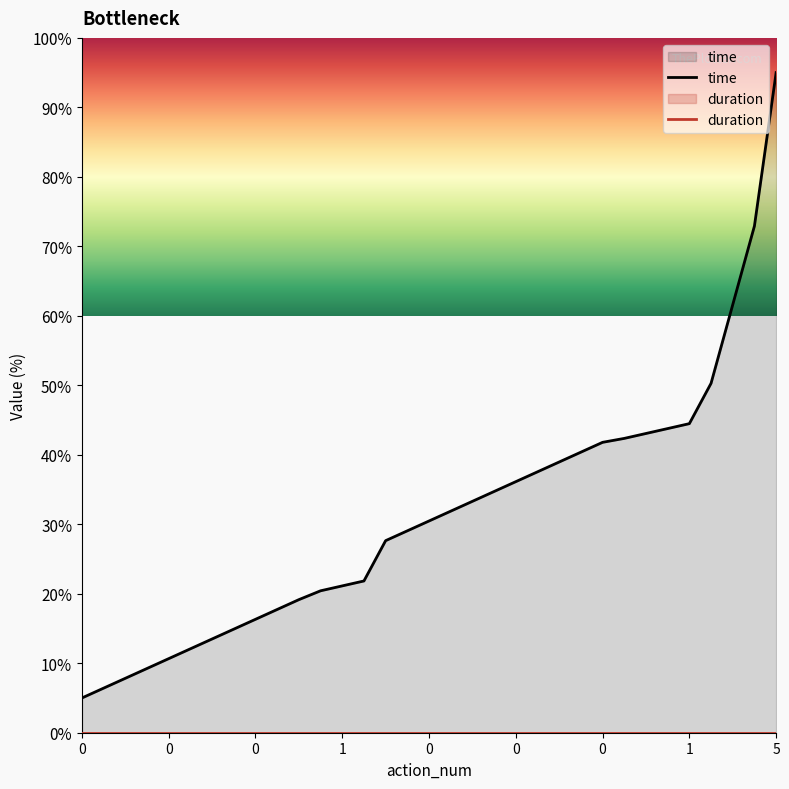

What is the sum of the values at 0 and 0?

69.4